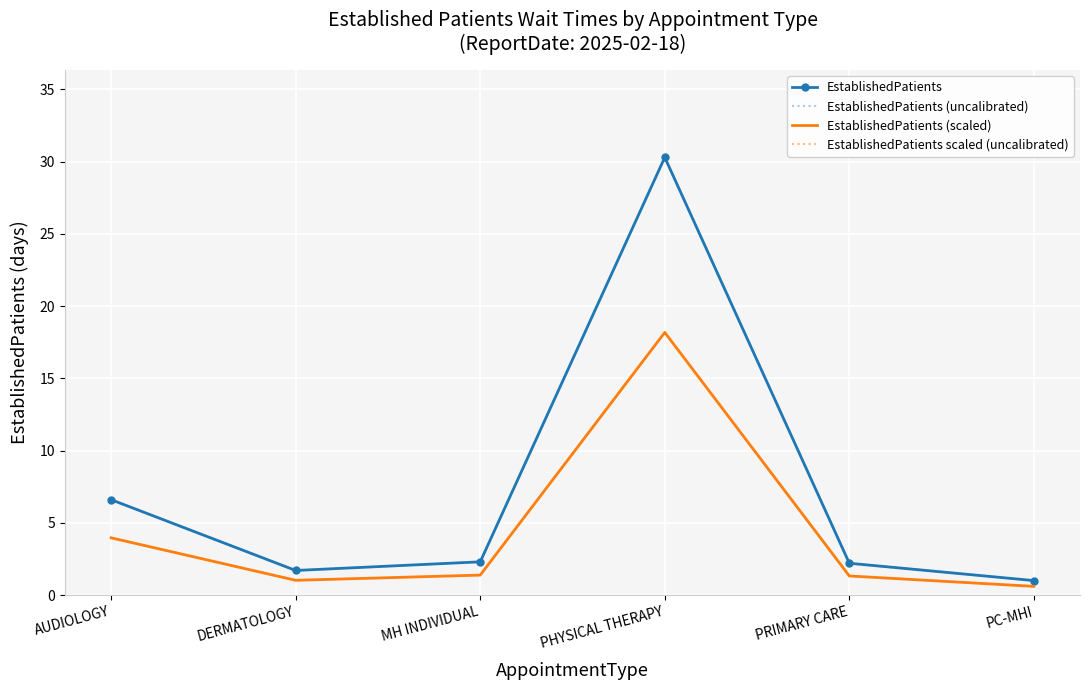

What is the approximate value of EstablishedPatients (scaled) at PC-MHI?

0.6